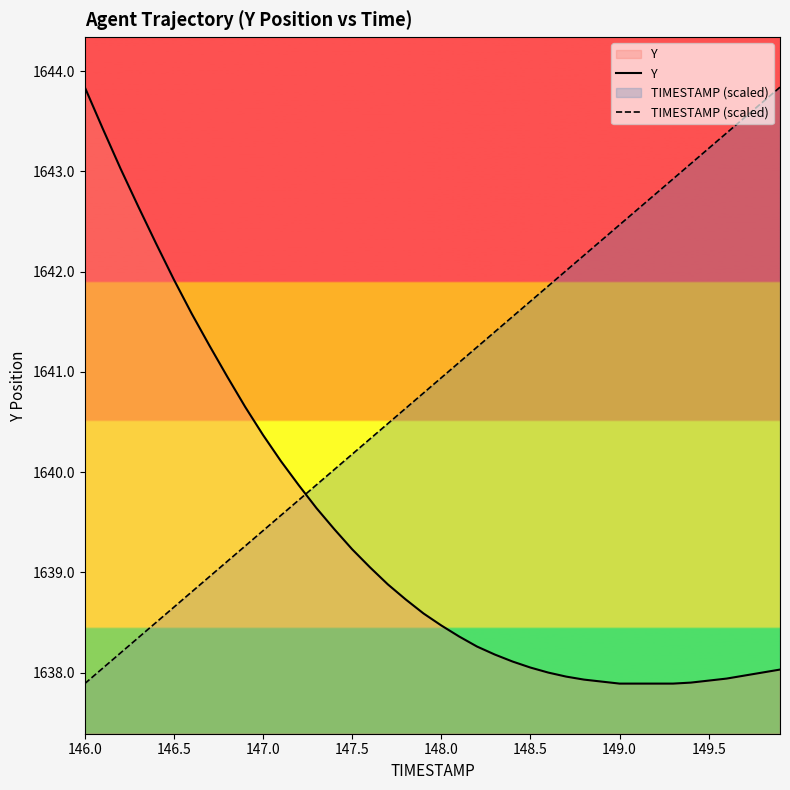

What is the maximum value shown in the chart?

1643.8